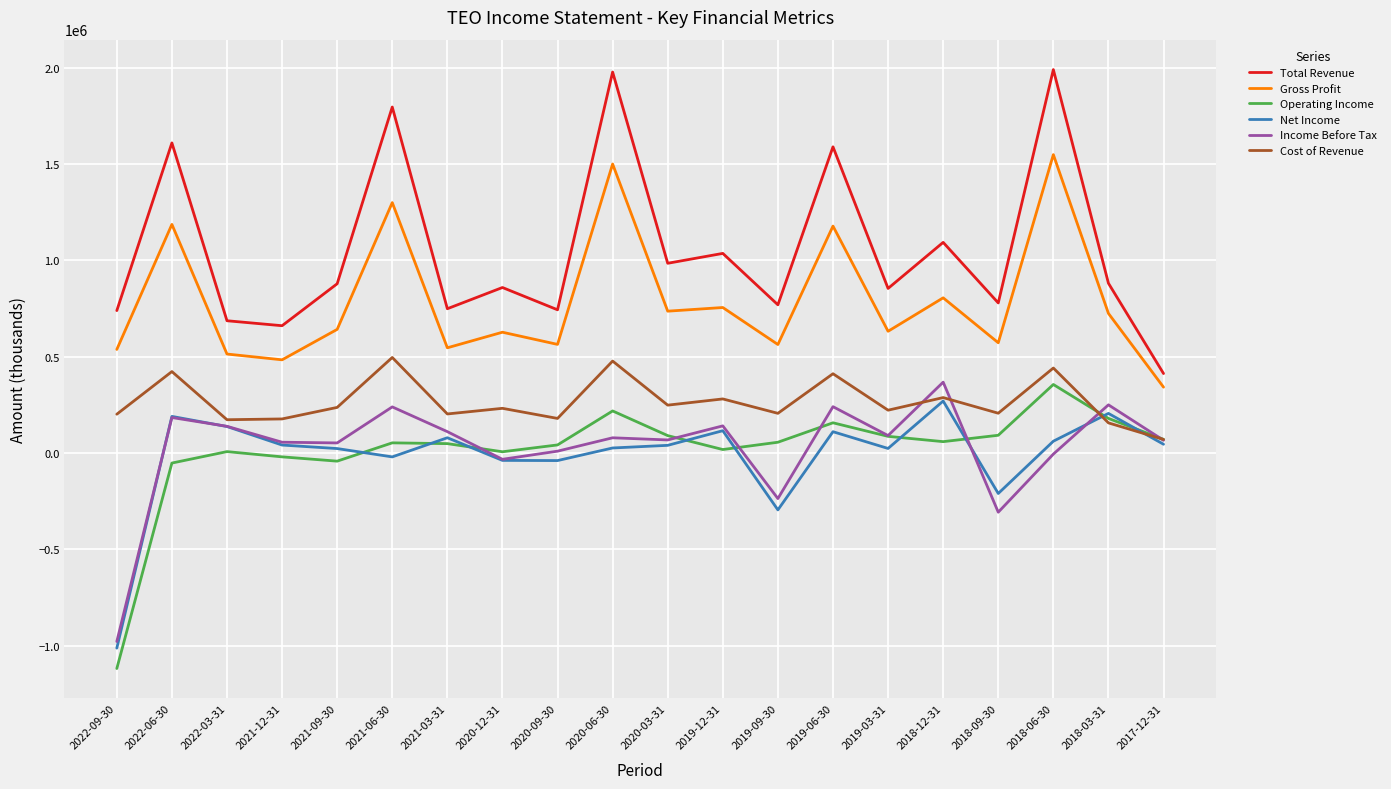

Which label corresponds to the smallest value in the chart?

2022-09-30